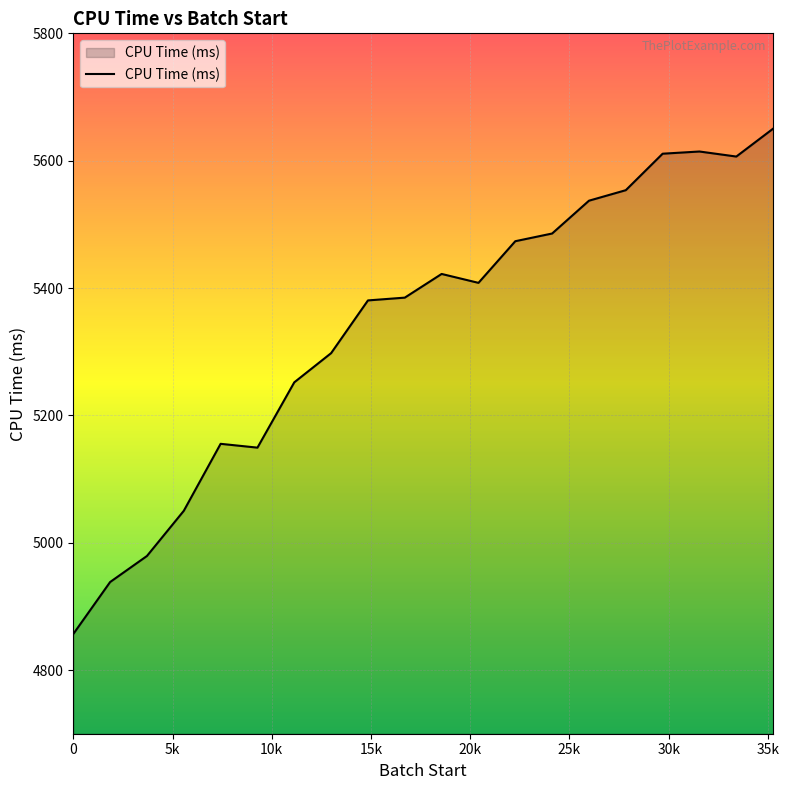

How many categories are shown in the chart?

20